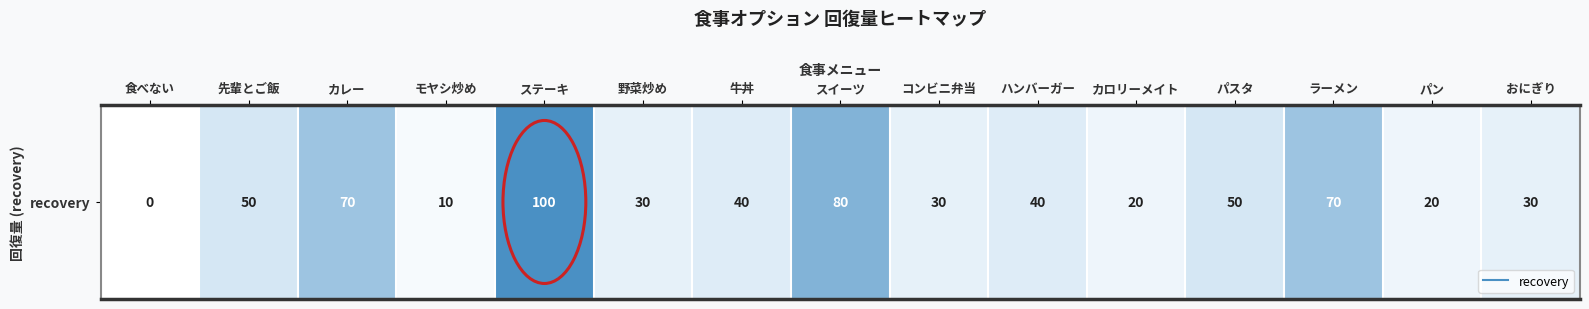

At which category does the chart reach its minimum across all series?

食べない